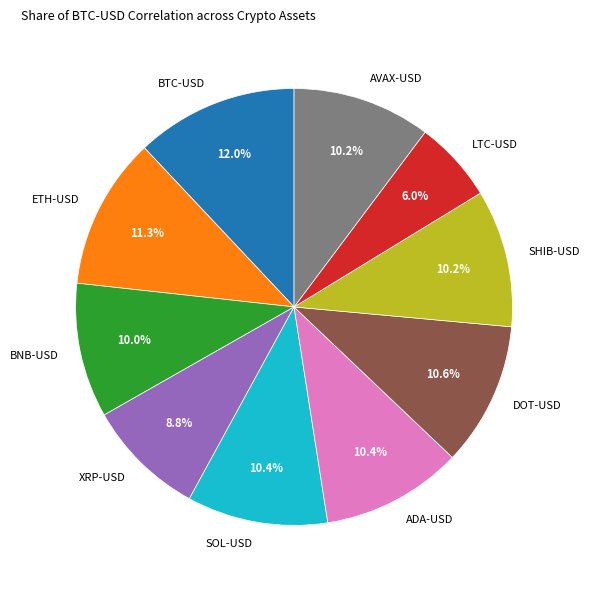

Combined, do LTC-USD and ETH-USD account for over 50%?

No